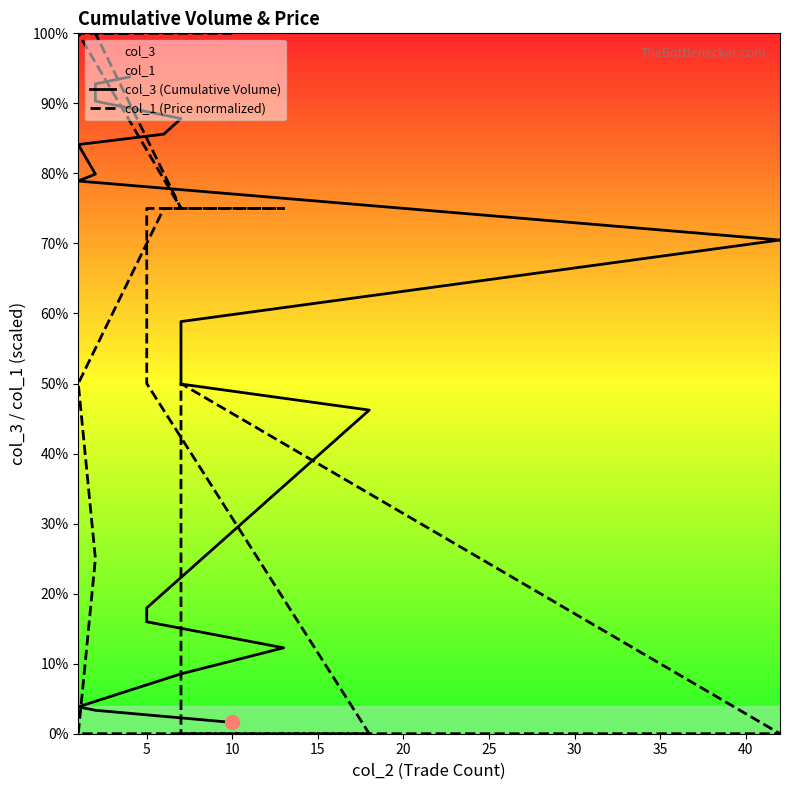

How many times do col_1 (Price normalized) and col_3 (Cumulative Volume) cross each other?

2